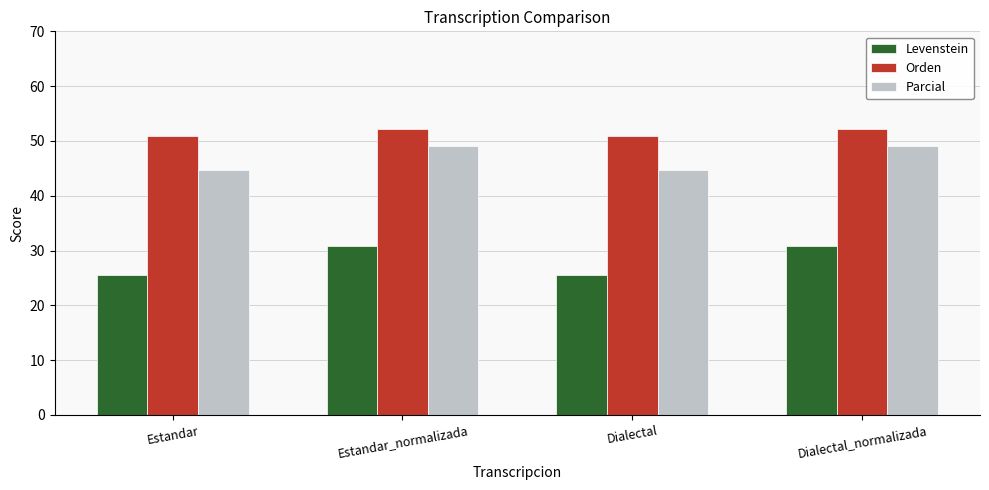

What is the maximum value shown in the chart?

52.1